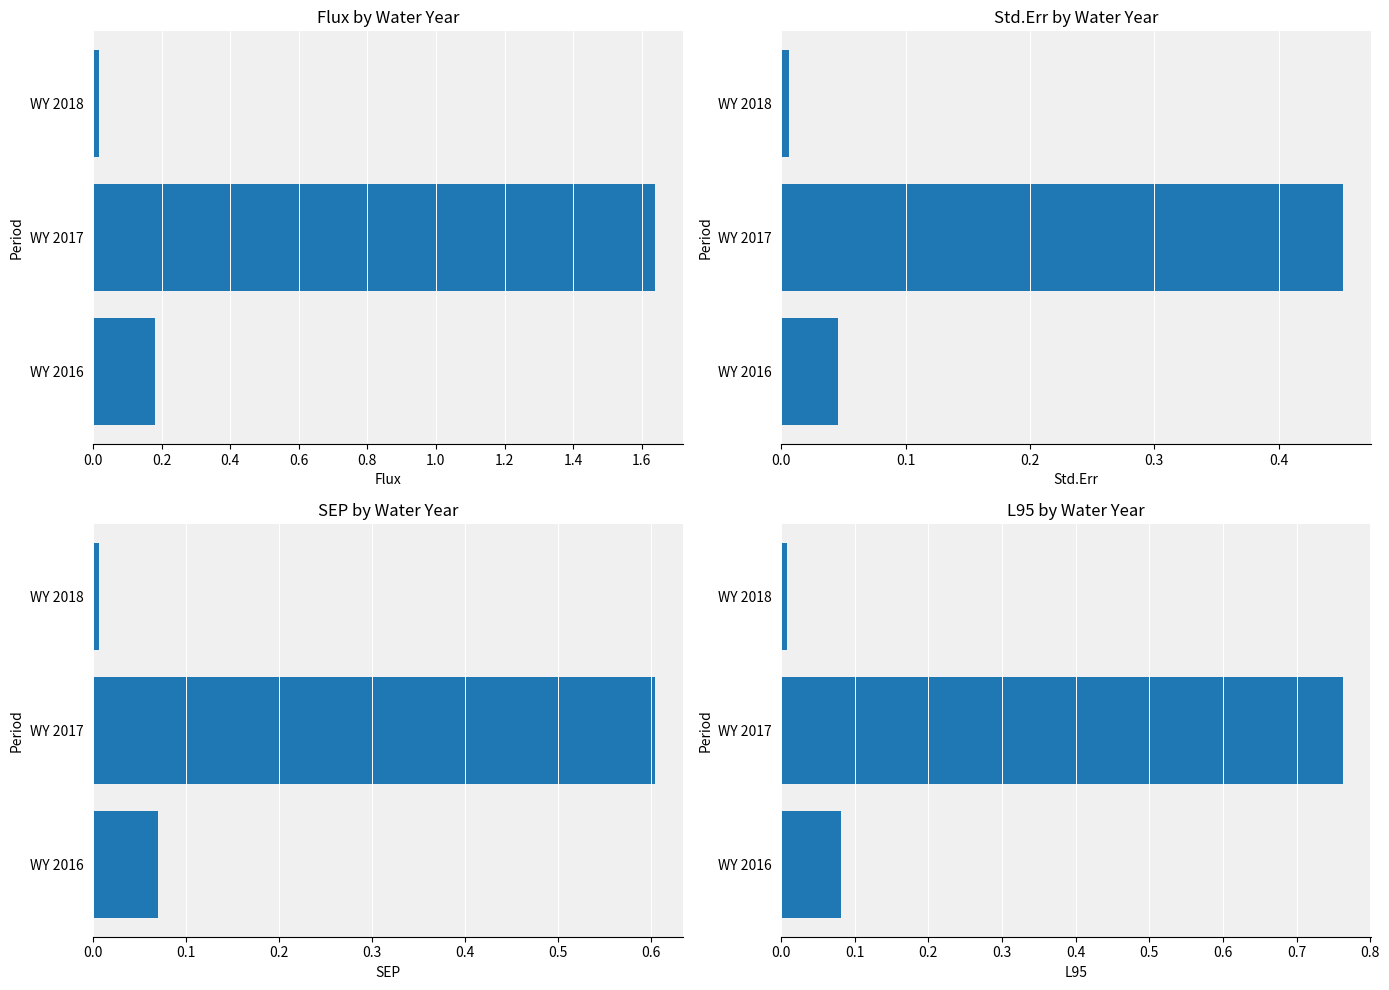

Does the chart contain any negative values?

No